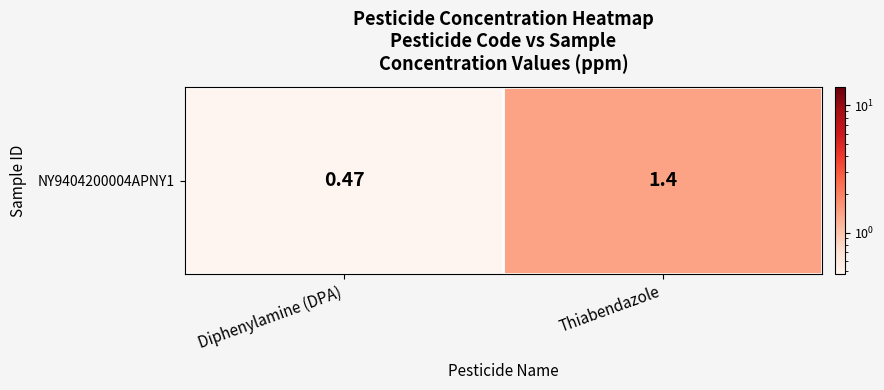

What is the change in value from Diphenylamine (DPA) to Thiabendazole?

+0.9